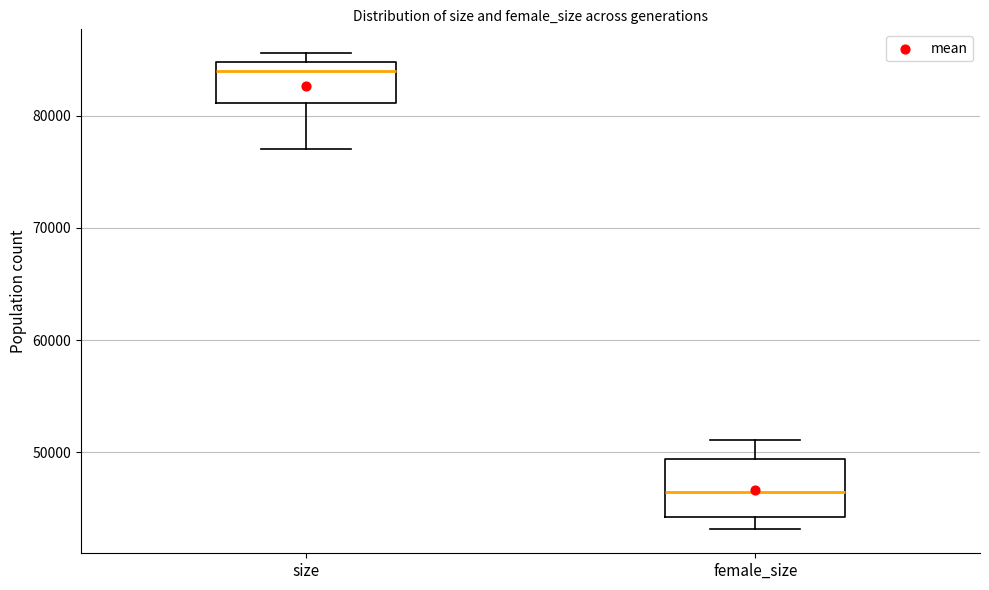

Where does the median line of the box for female_size sit on the y-axis? The values are not printed on the chart, so give them approximately, as read against the axis.

46000